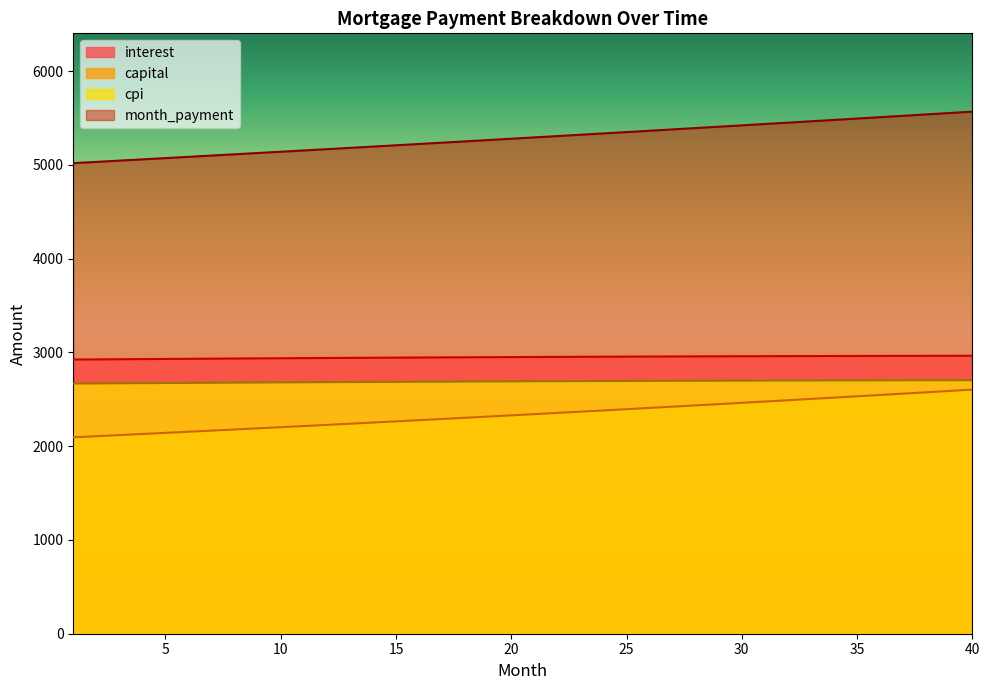

What is the value of the month_payment point at the 2nd from the left?

5033.0